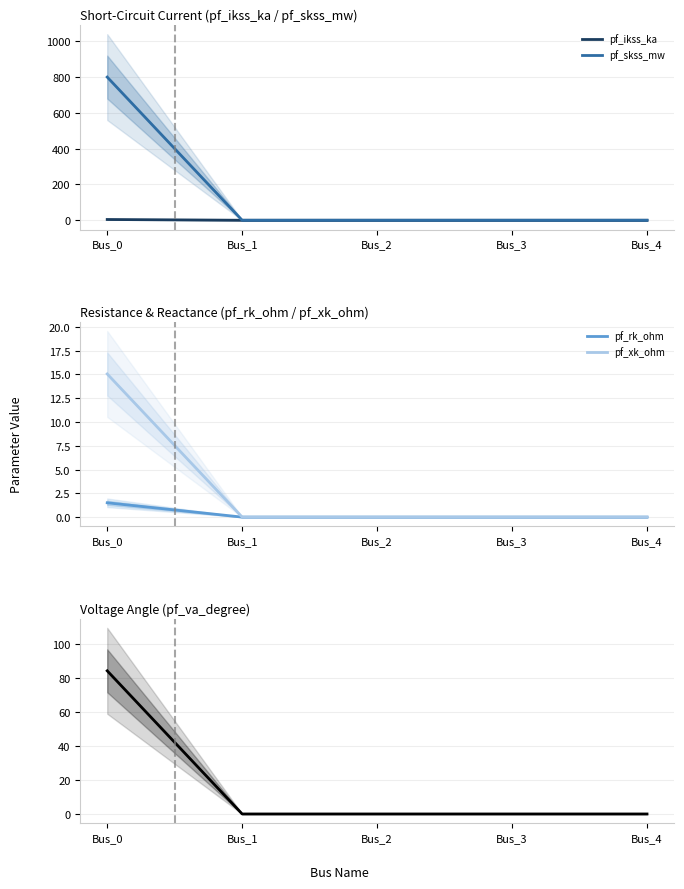

Is this an area chart (filled region under the line)?

No